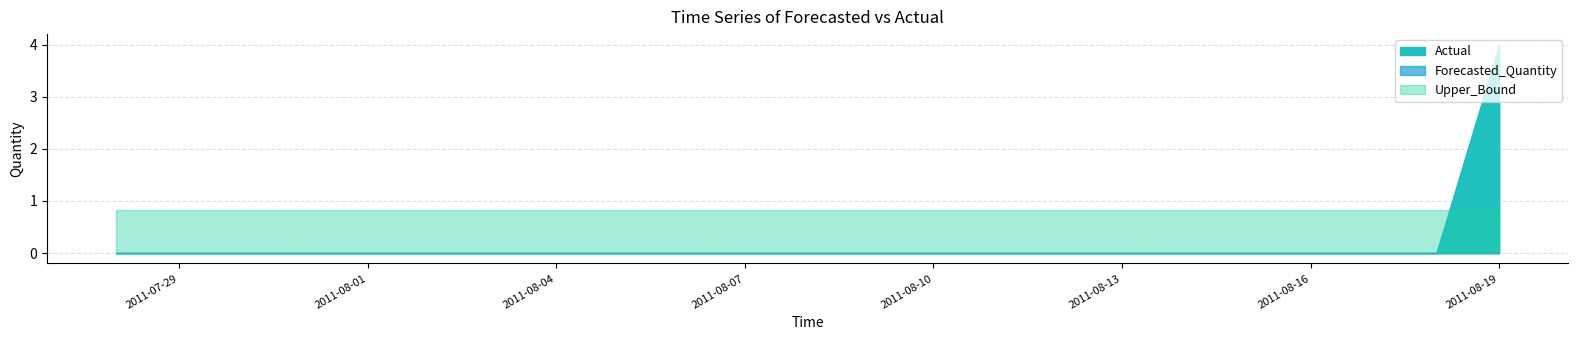

Count the number of data series in this chart.

3